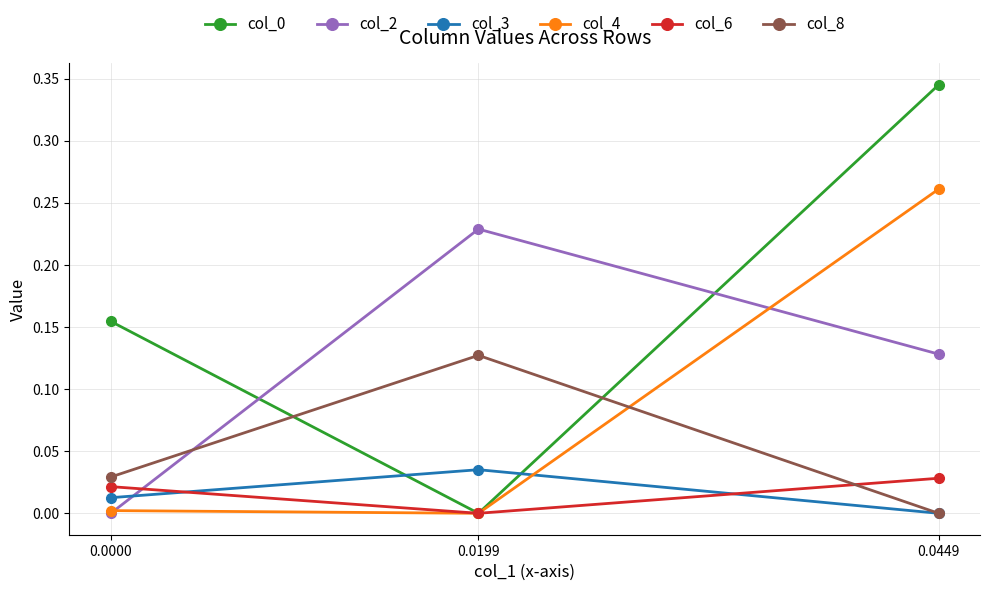

How many distinct data groups are displayed?

6